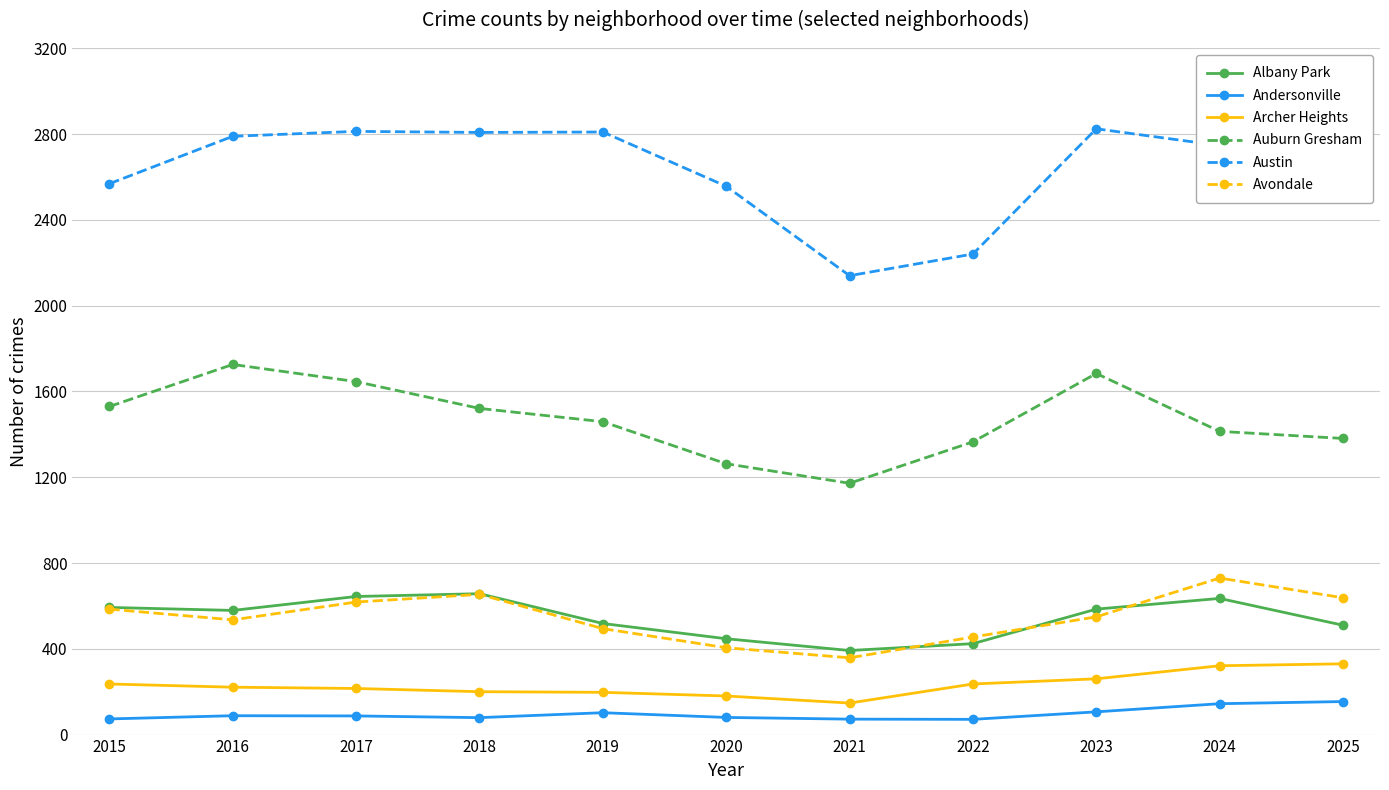

What is the minimum value for Austin?

2140